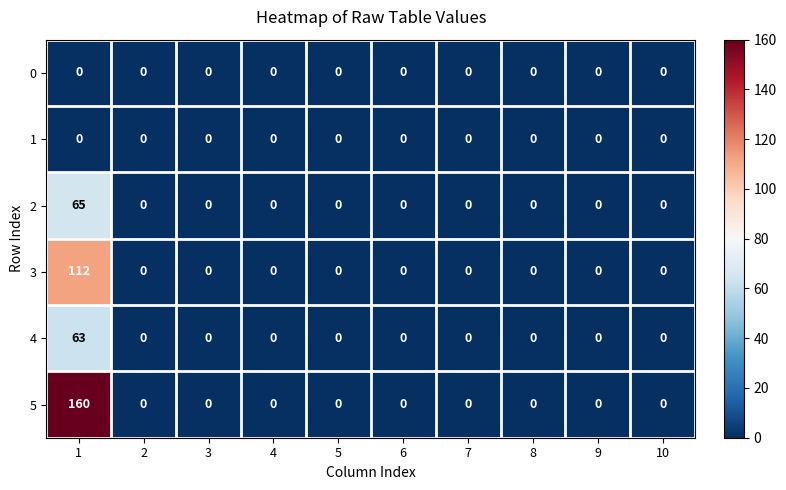

Is it true that 4 equals -20 at 2?

False